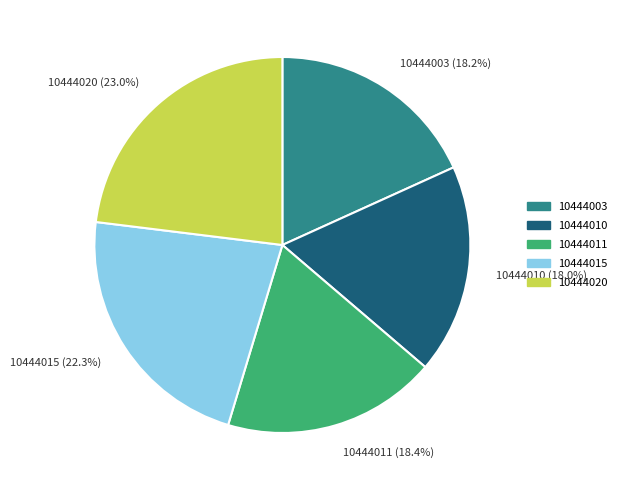

How many slices are in this pie chart?

5